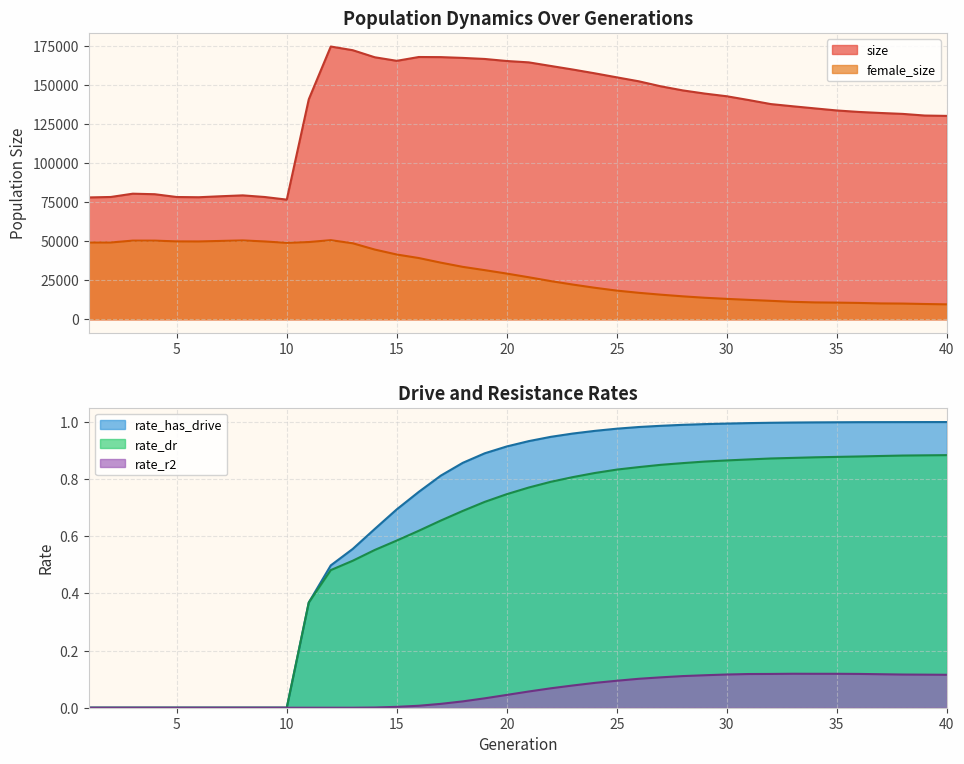

Is the value of rate_dr at 40 greater than the value of size at 3?

No